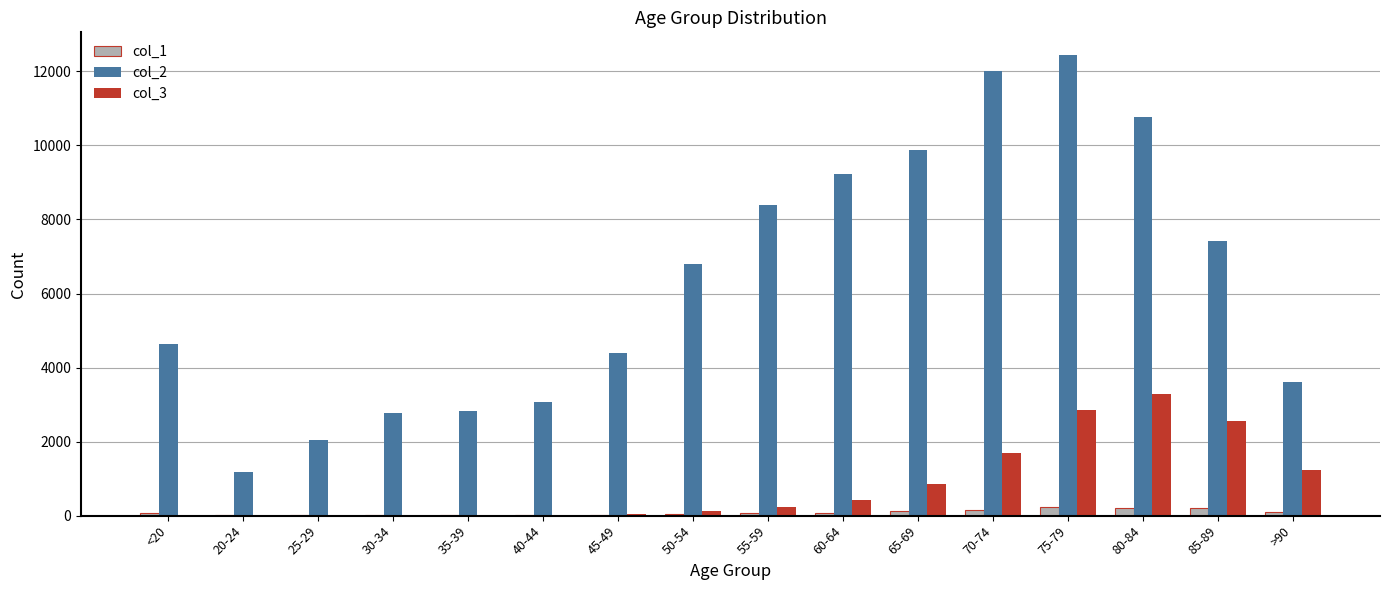

Which series has the largest total across all categories?

col_2